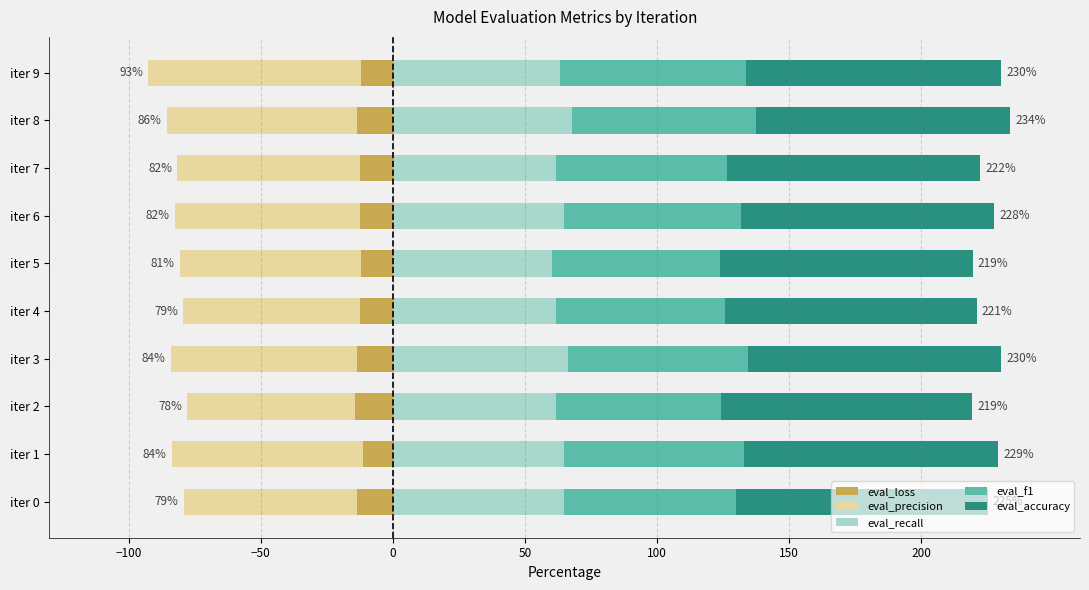

What is the spread (max minus min) of values at iter 2?

158.5